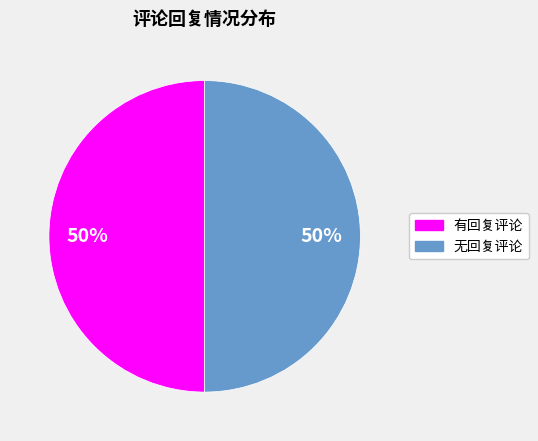

How many slices are in this pie chart?

2